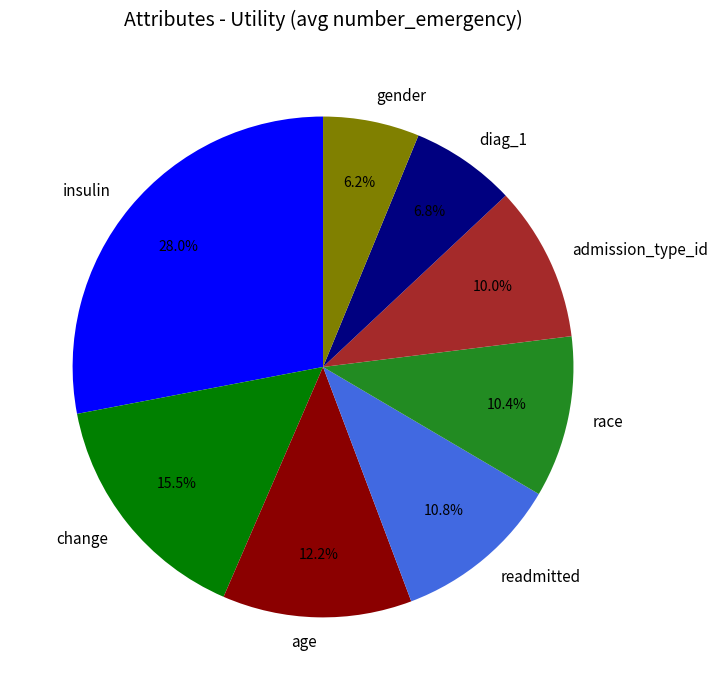

What percentage is the admission_type_id slice, to the nearest percent?

10%